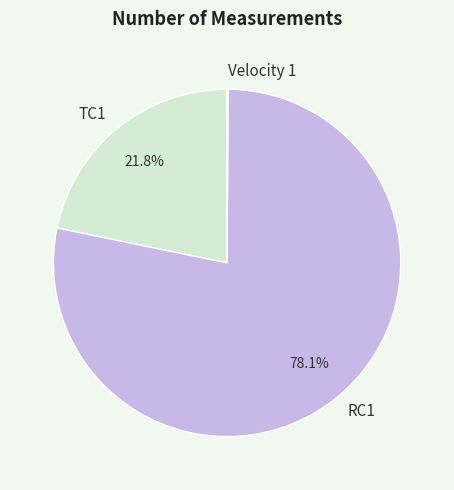

Combined, do RC1 and TC1 account for over 50%?

Yes